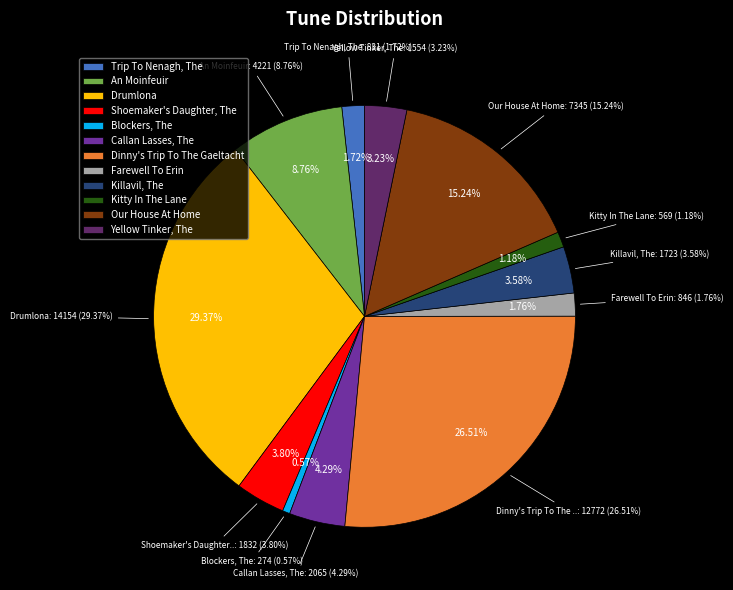

To the nearest percent, what portion does Kitty In The Lane represent?

1%